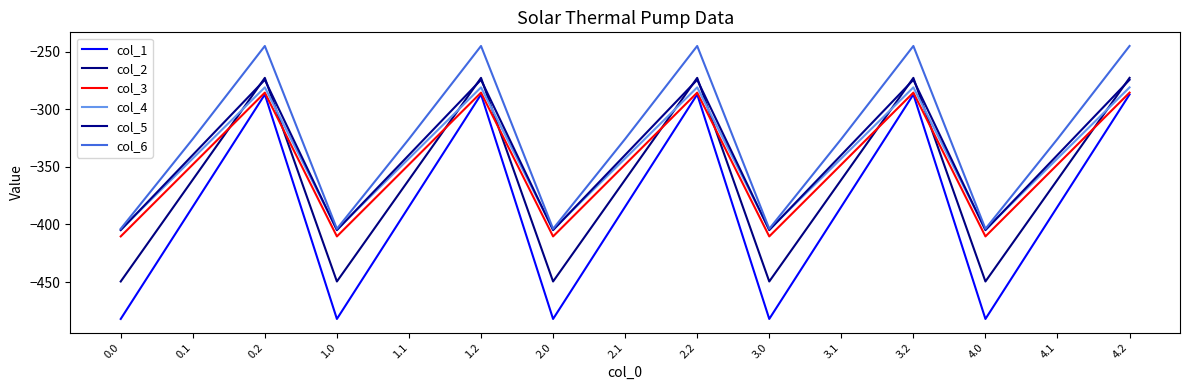

True or false: col_1 and col_6 intersect in this chart.

False